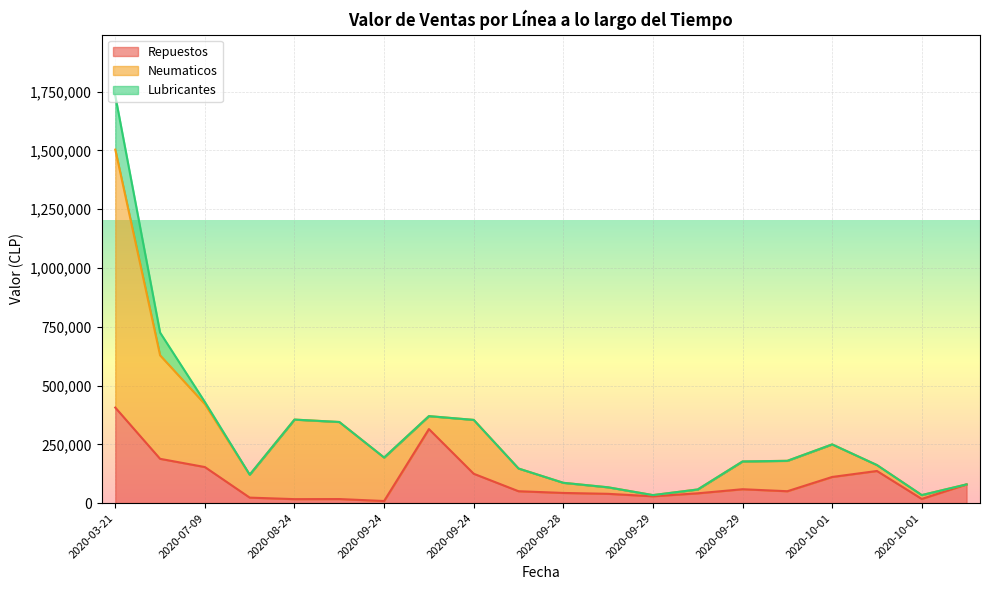

What is the value of the Neumaticos point at the 6th from the left?

327723